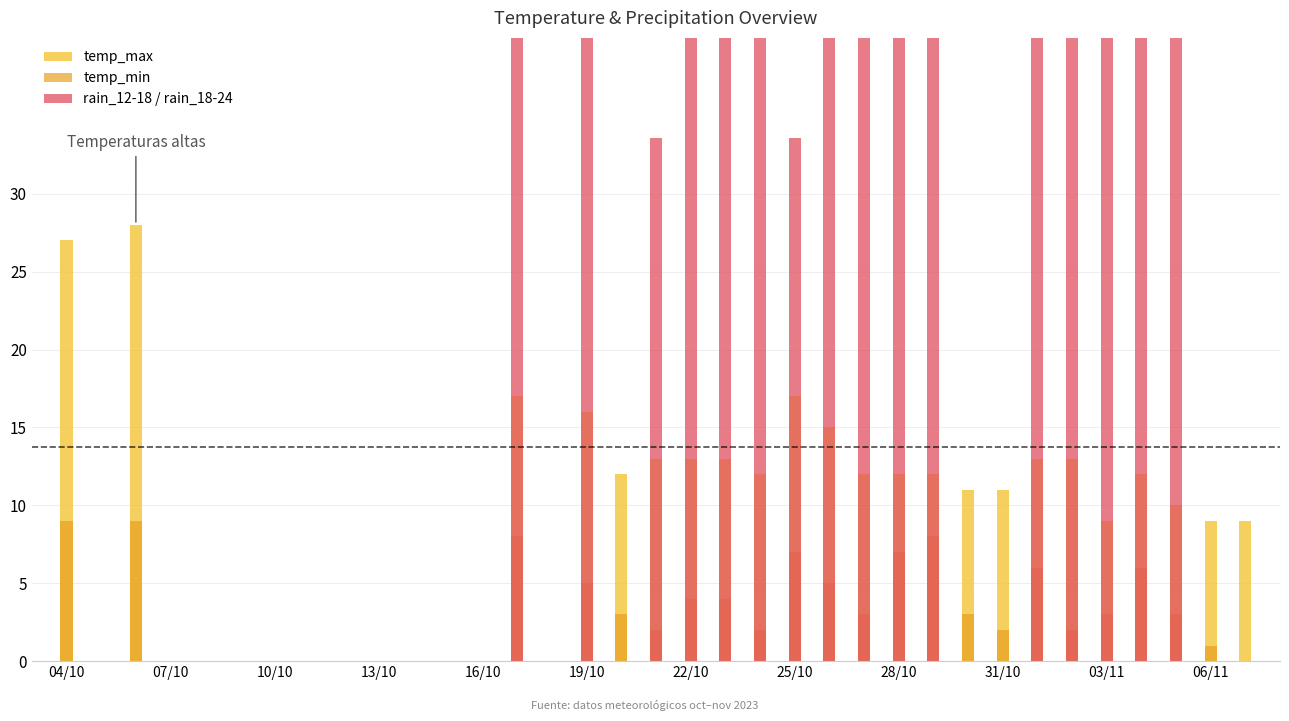

Are the bars grouped side by side (vs. stacked)?

Yes